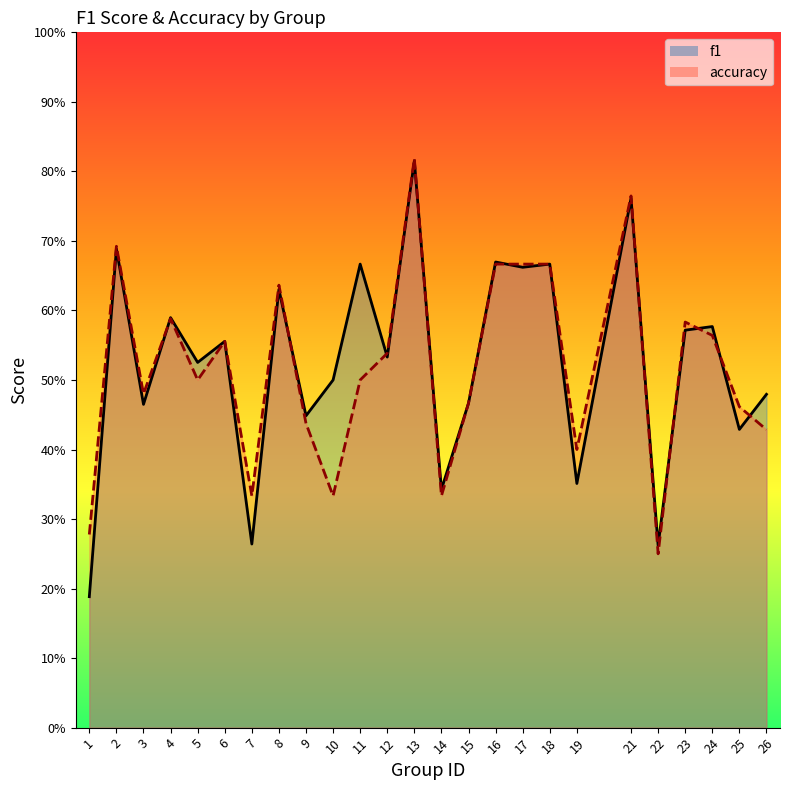

Reading left to right, what are all the values shown in this chart?

f1: 0.2	0.7	0.5	0.6	0.5	0.6	0.3	0.6	0.4	0.5	0.7	0.5	0.8	0.3	0.5	0.7	0.7	0.7	0.4	0.8	0.3	0.6	0.6	0.4	0.5
accuracy: 0.3	0.7	0.5	0.6	0.5	0.6	0.3	0.6	0.4	0.3	0.5	0.5	0.8	0.3	0.5	0.7	0.7	0.7	0.4	0.8	0.2	0.6	0.6	0.5	0.4